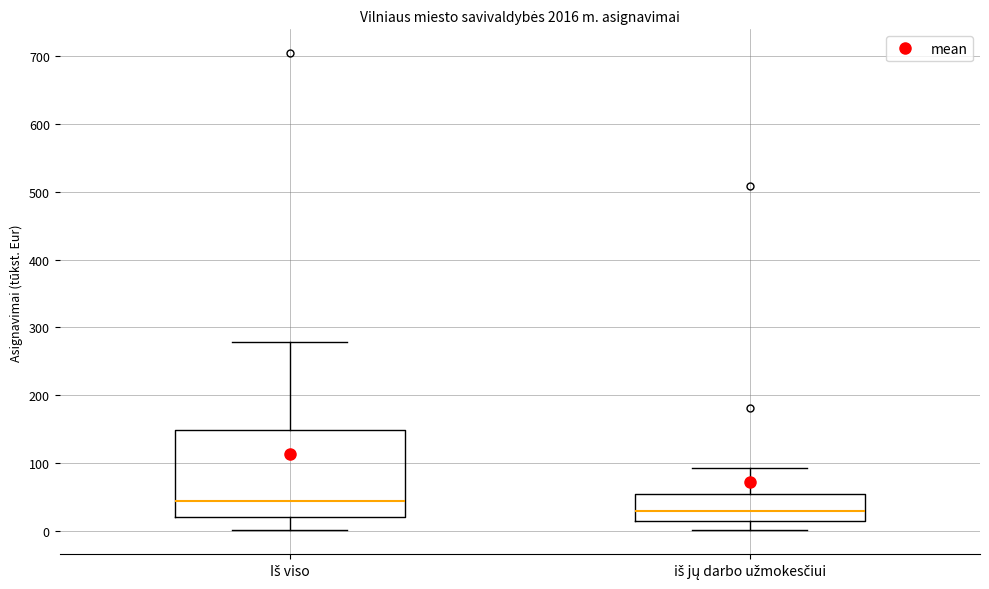

Which box has the lowest median line?

iš jų darbo užmokesčiui